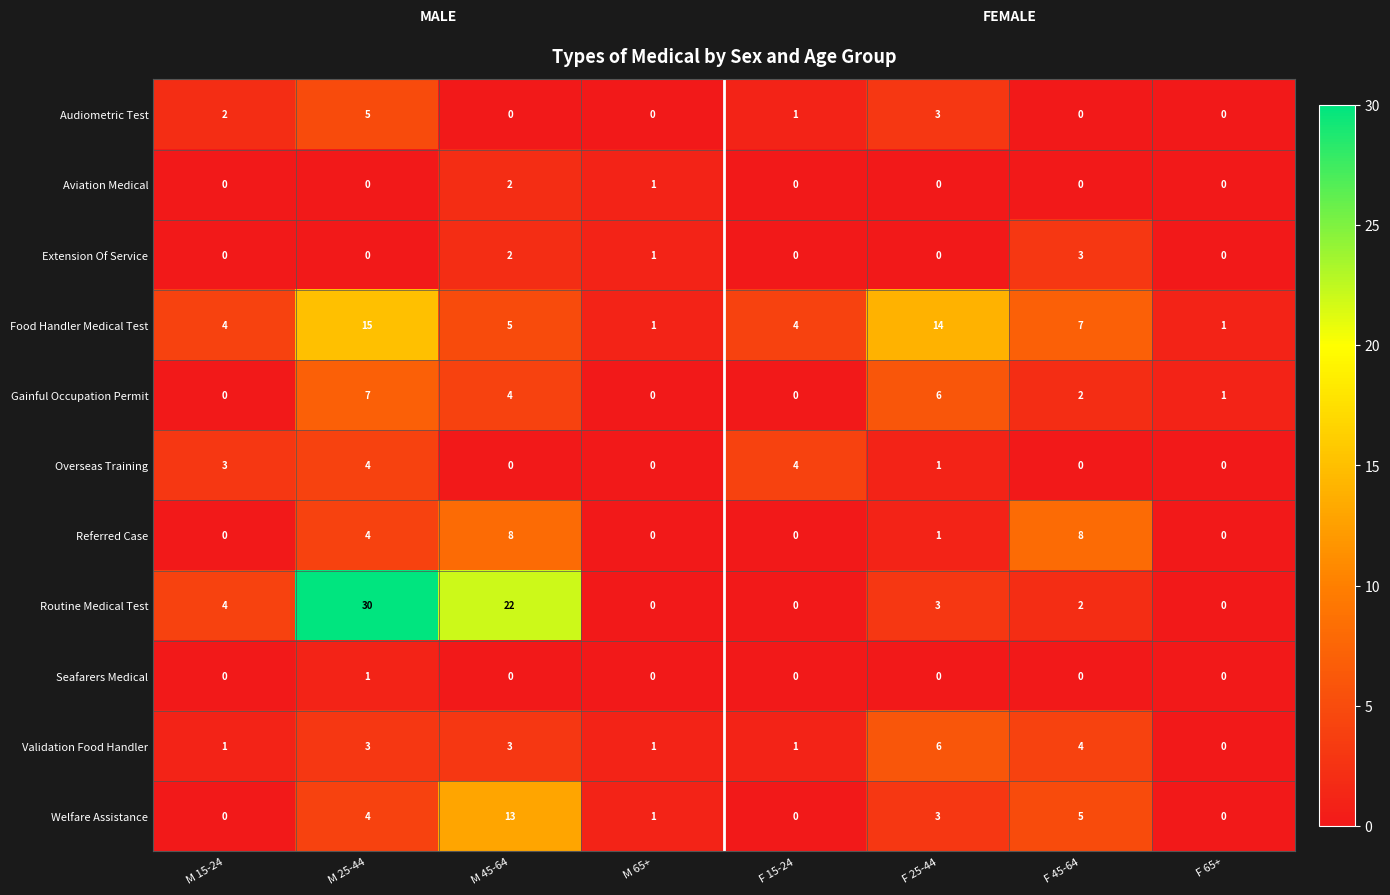

True or false: Seafarers Medical has a value of 0 at M 45-64.

True